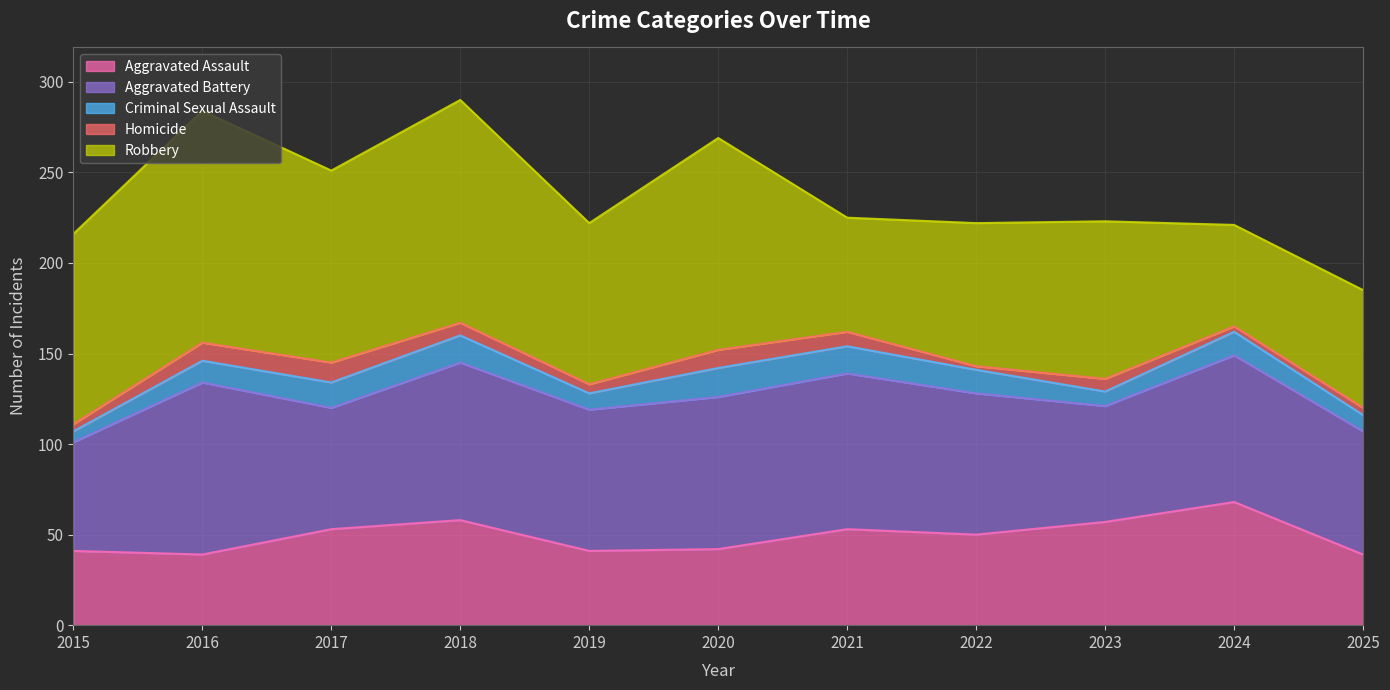

At which label does Robbery reach its peak?

2016